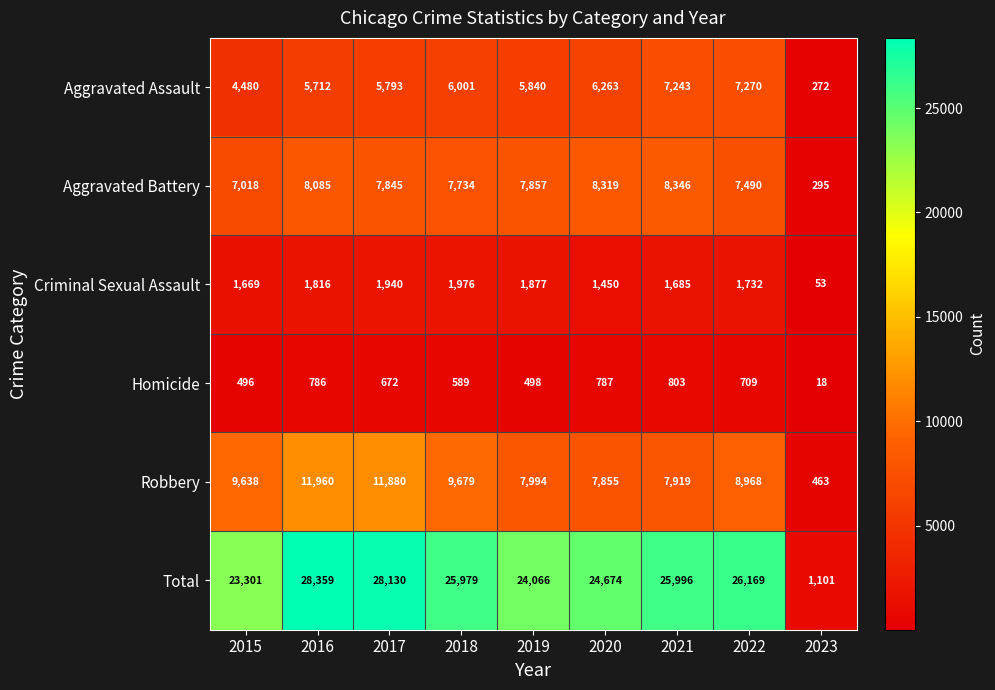

What is the sum of all Aggravated Assault values?

48874